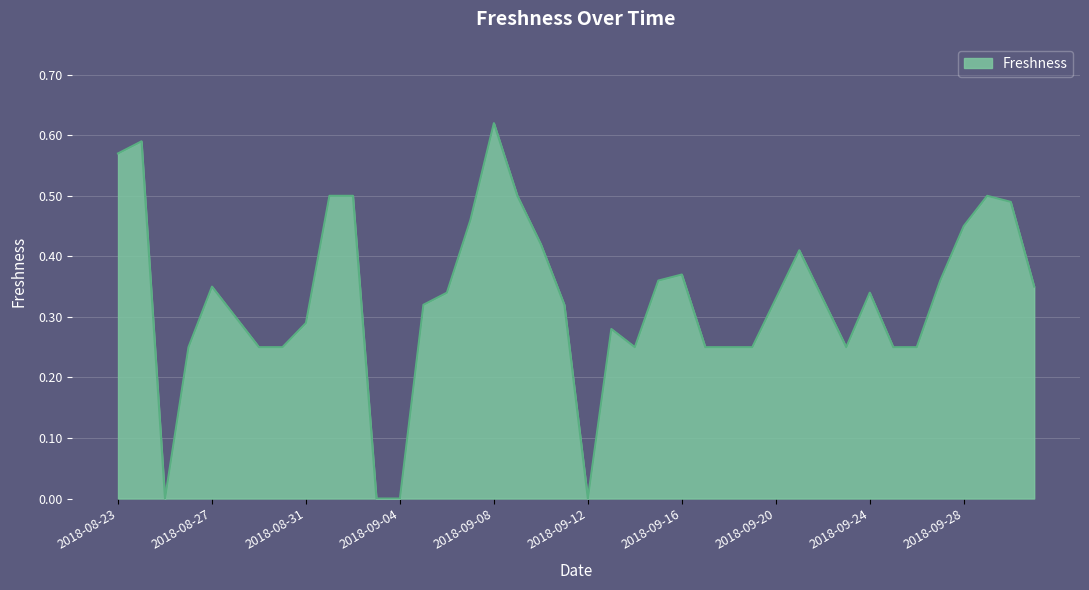

What is the difference between the second highest and minimum values?

0.6